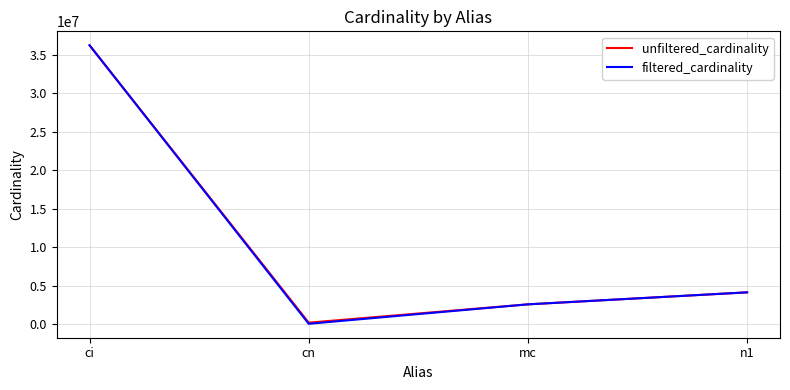

What is the minimum value shown in the chart?

84843